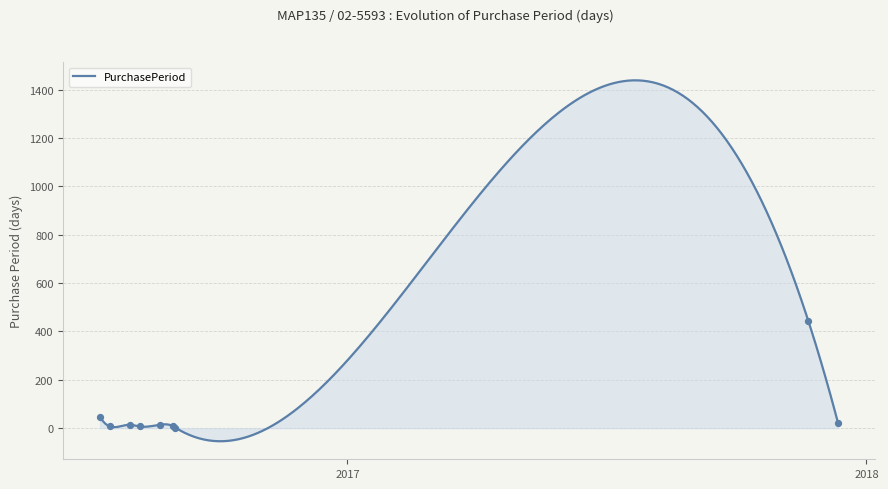

Which has a higher value, 2017-11-21 or 2017-12-12?

2017-11-21